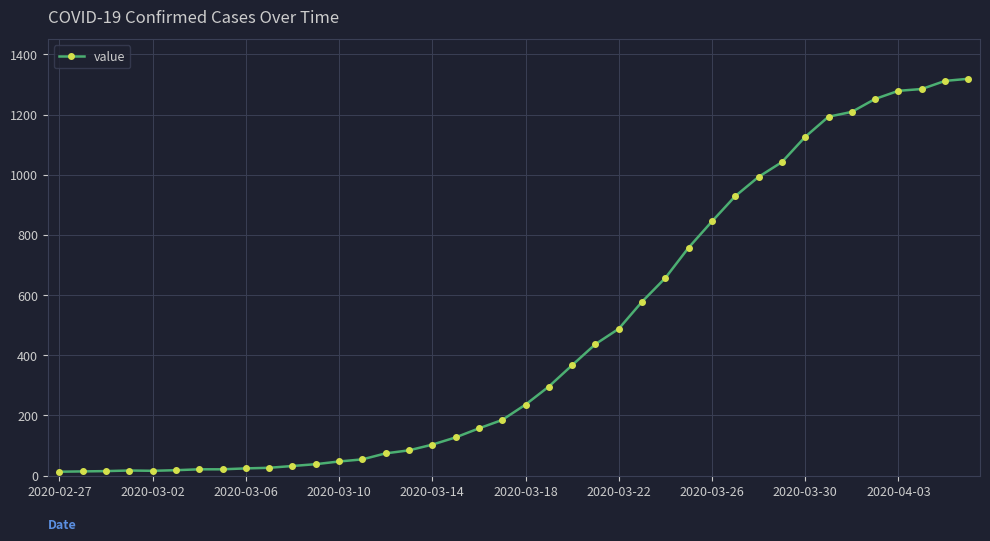

What is the difference between the maximum and minimum values?

1306